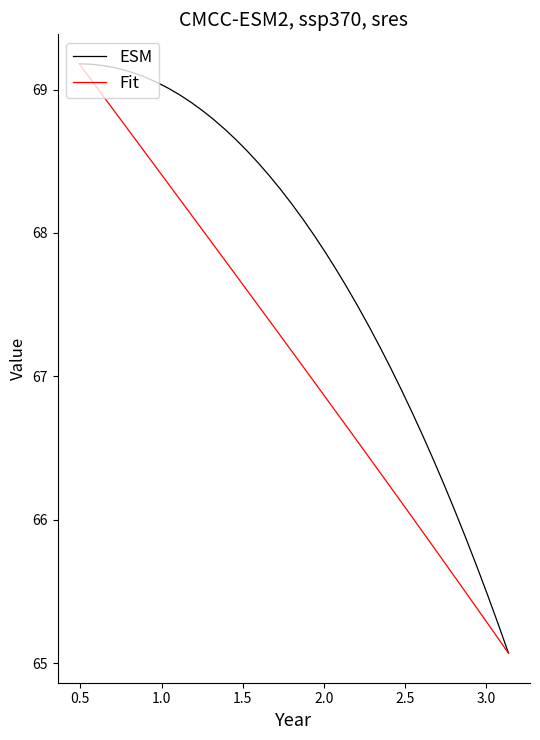

What is the greatest value displayed?

69.2